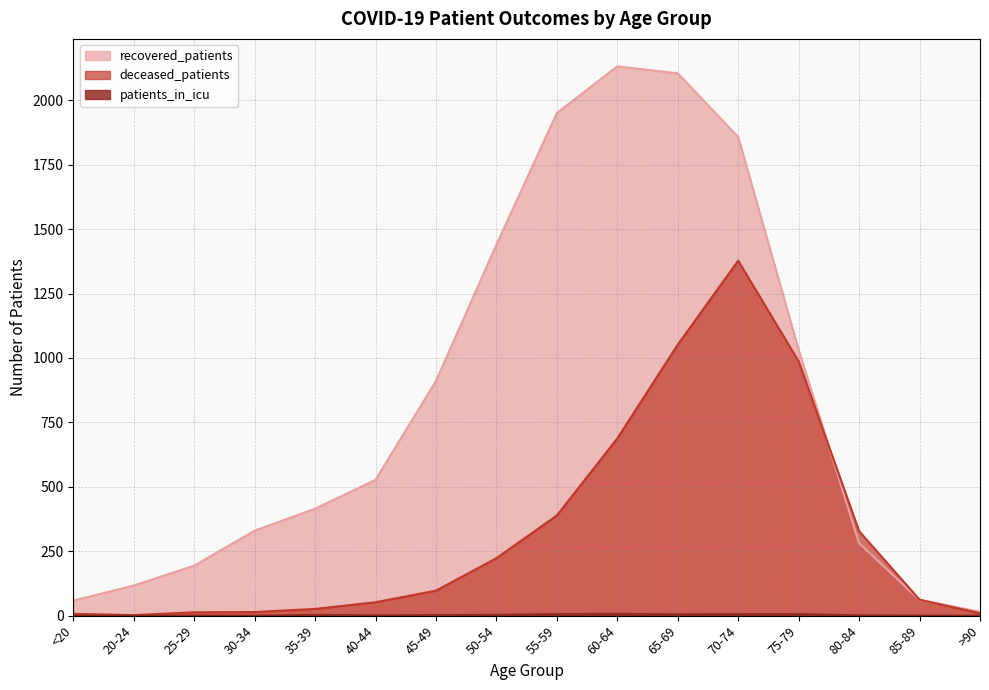

Reading left to right, list all the values displayed in this chart.

recovered_patients: <20=58	20-24=117	25-29=194	30-34=330	35-39=415	40-44=527	45-49=911	50-54=1440	55-59=1951	60-64=2132	65-69=2105	70-74=1858	75-79=1032	80-84=281	85-89=61	>90=15
deceased_patients: <20=7	20-24=2	25-29=13	30-34=14	35-39=26	40-44=52	45-49=97	50-54=223	55-59=389	60-64=688	65-69=1052	70-74=1378	75-79=987	80-84=328	85-89=62	>90=9
patients_in_icu: <20=0	20-24=0	25-29=0	30-34=0	35-39=3	40-44=1	45-49=2	50-54=3	55-59=6	60-64=7	65-69=5	70-74=6	75-79=6	80-84=1	85-89=0	>90=0